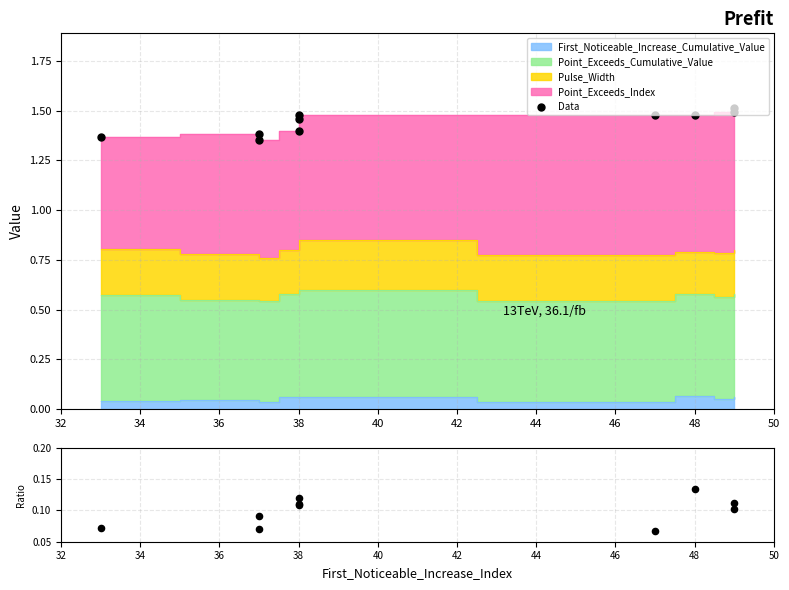

Which series has the largest total across all categories?

Data